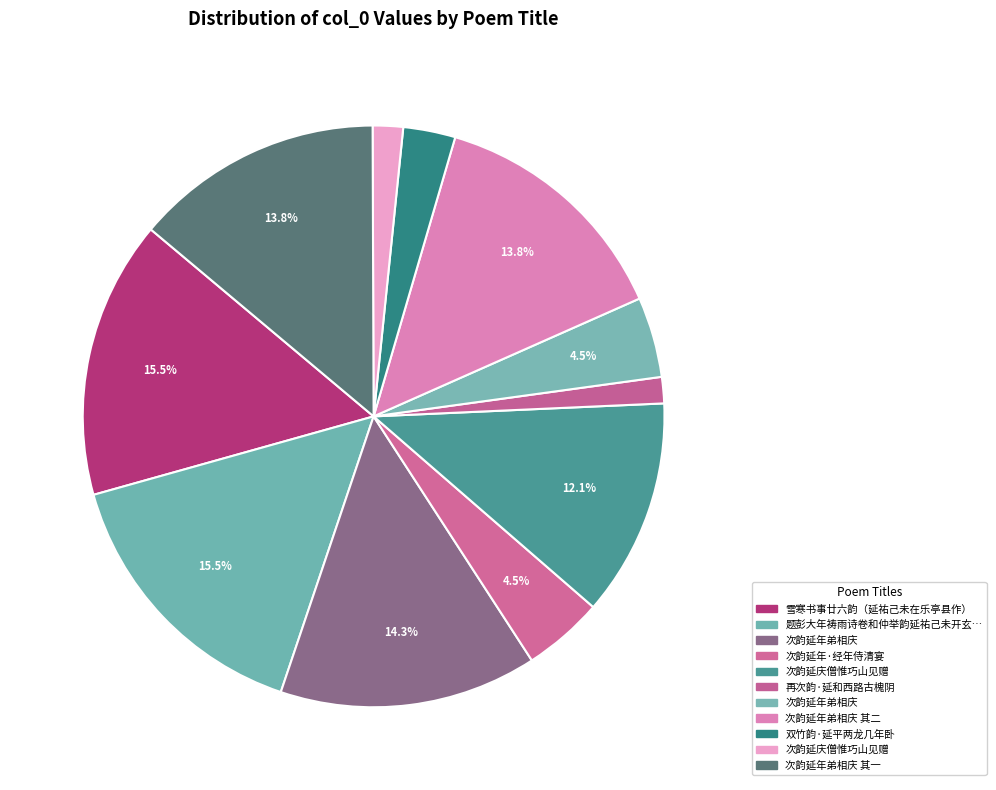

Which slice is the largest?

题彭大年祷雨诗卷和仲举韵延祐己未开玄道院作